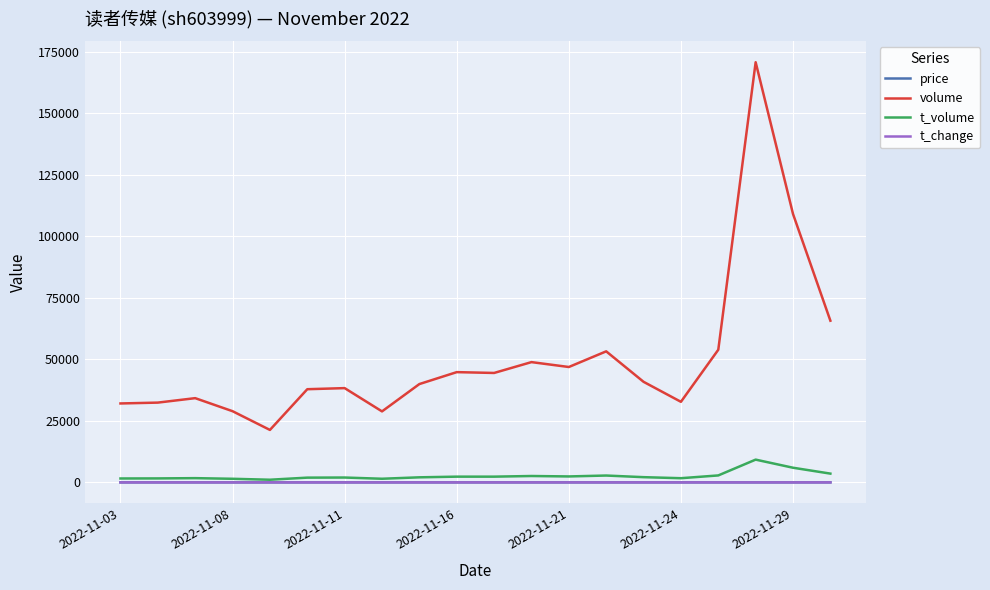

Does the chart have visible grid lines?

Yes